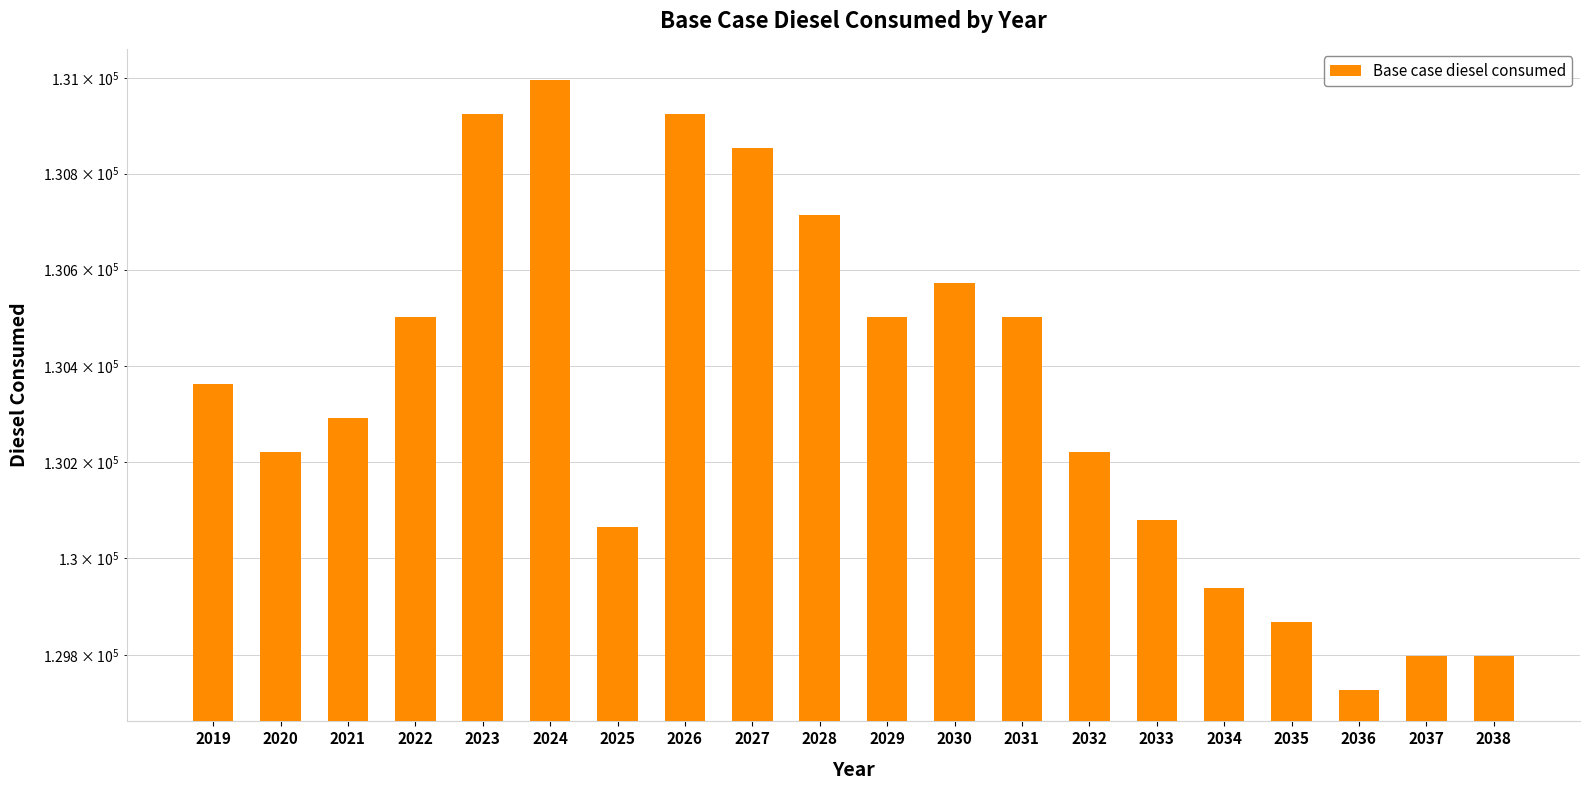

Does the chart contain stacked bars?

No